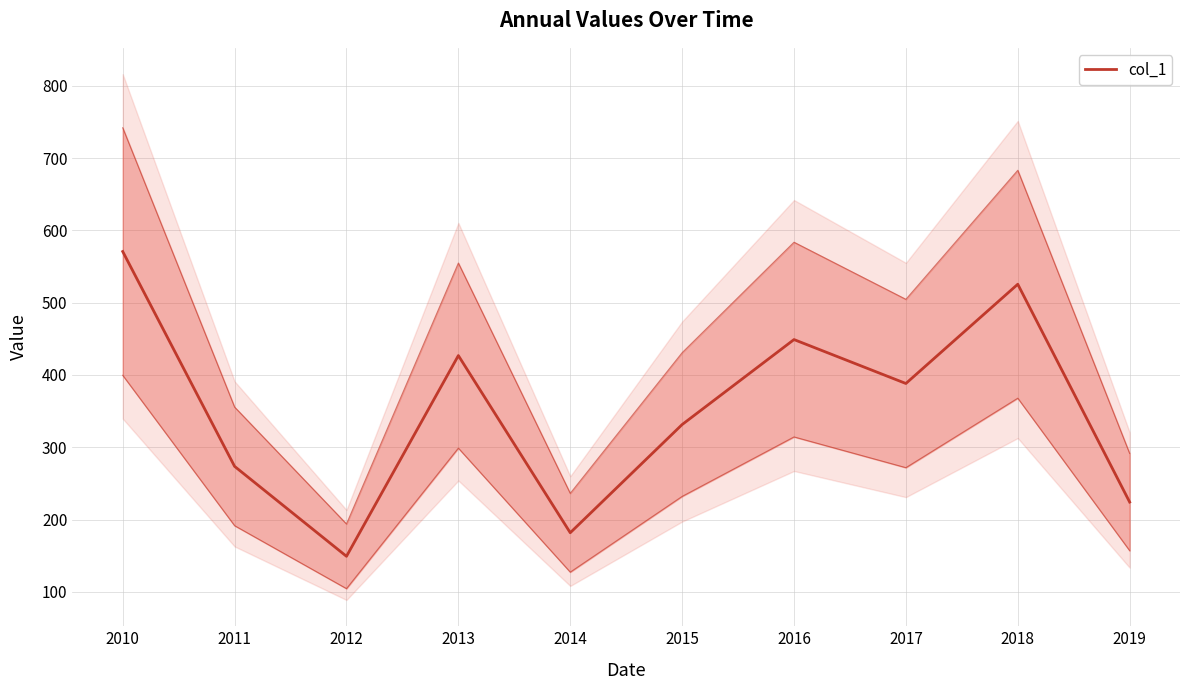

What is the minimum value shown in the chart?

149.1